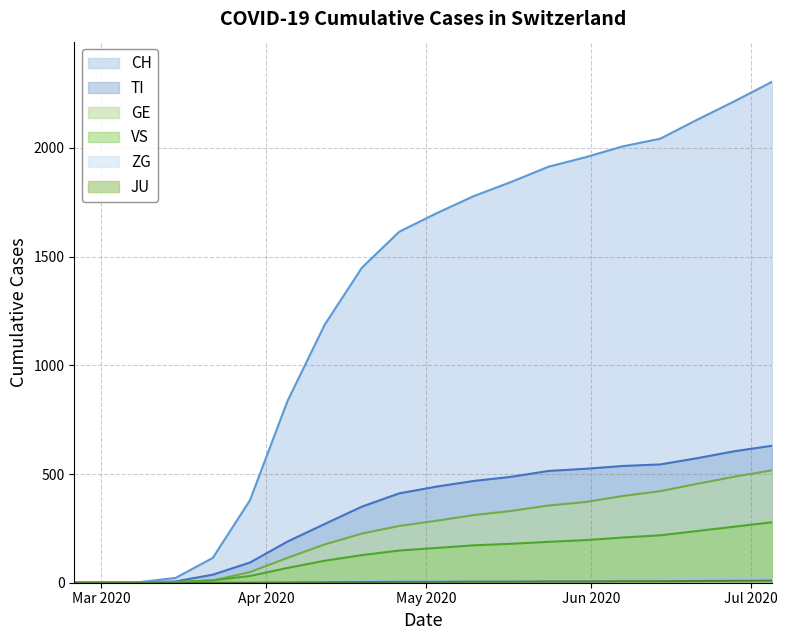

What is the label of the 6th point from the right?

2020-05-31